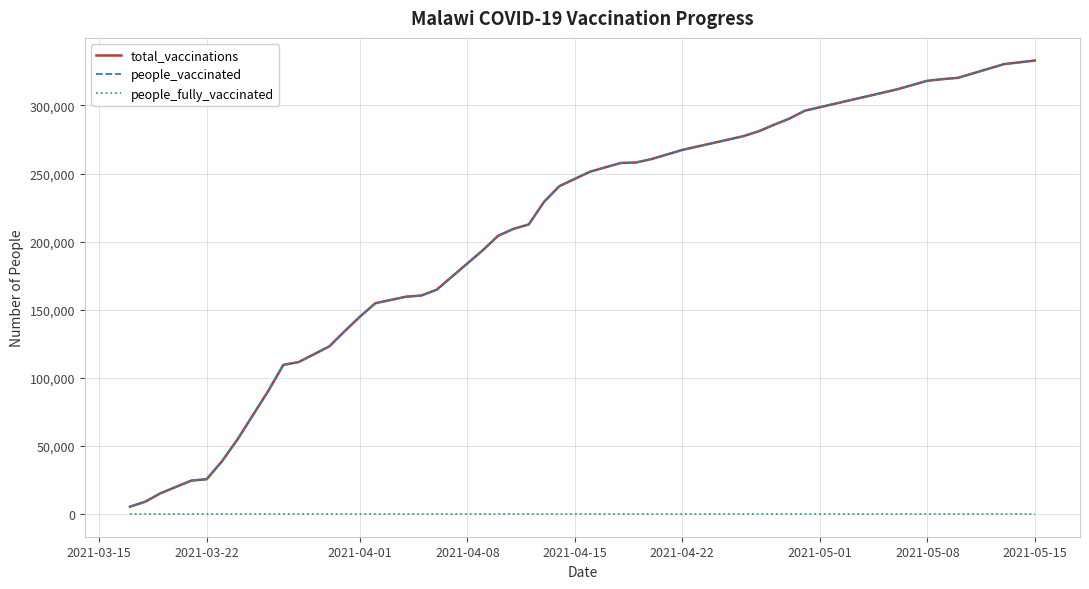

Does the chart have visible grid lines?

Yes